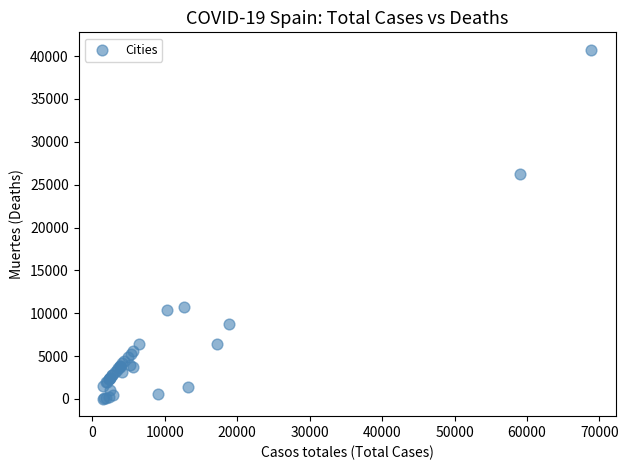

What Y value in the scatter plot is closest to 20383?

26203